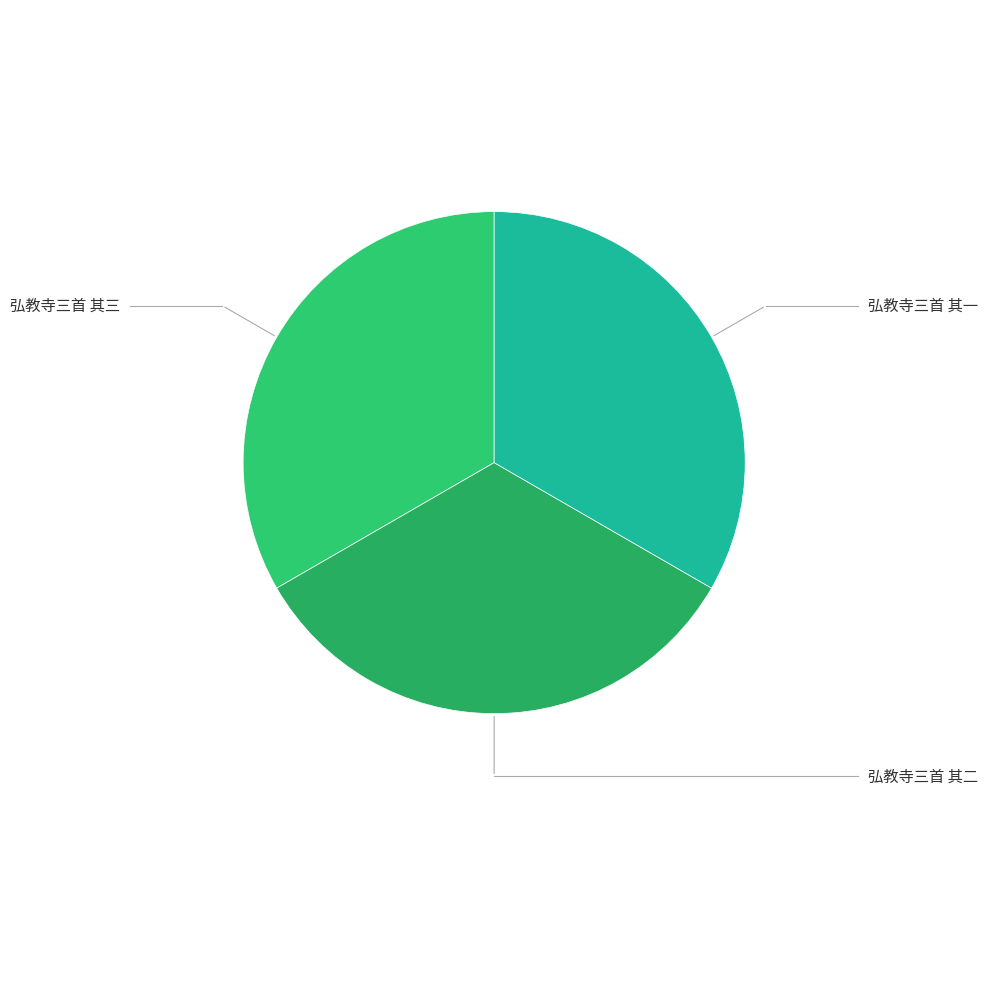

How many segments does this pie chart have?

3